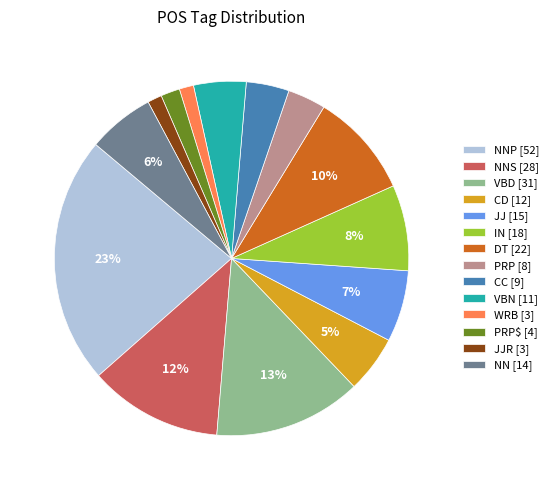

Count the number of slices in the pie.

14